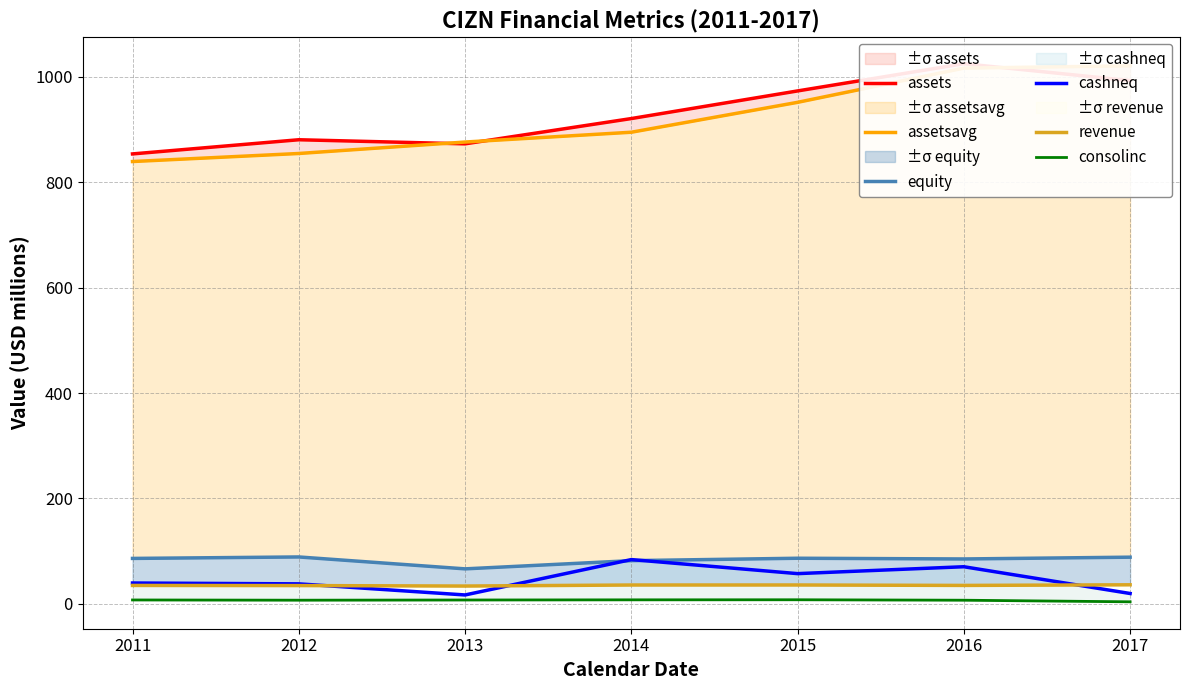

What is the maximum value shown in the chart?

1025.2